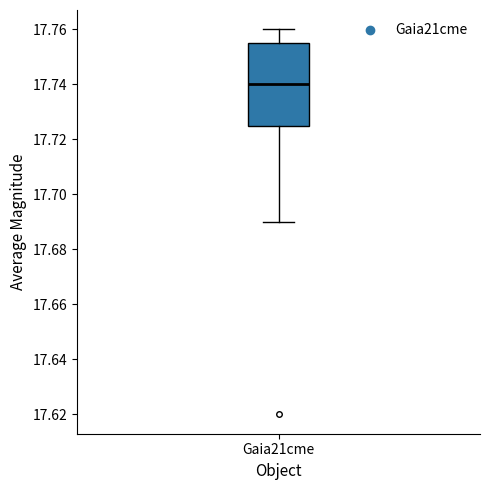

Transcribe this box plot: give where the median line is, the range the box spans, and where the two whiskers end, as read against the y-axis. The values are not printed on the chart, so give them approximately, as read against the axis.

median 17.740, box 17.726 to 17.756, whiskers 17.690 to 17.760